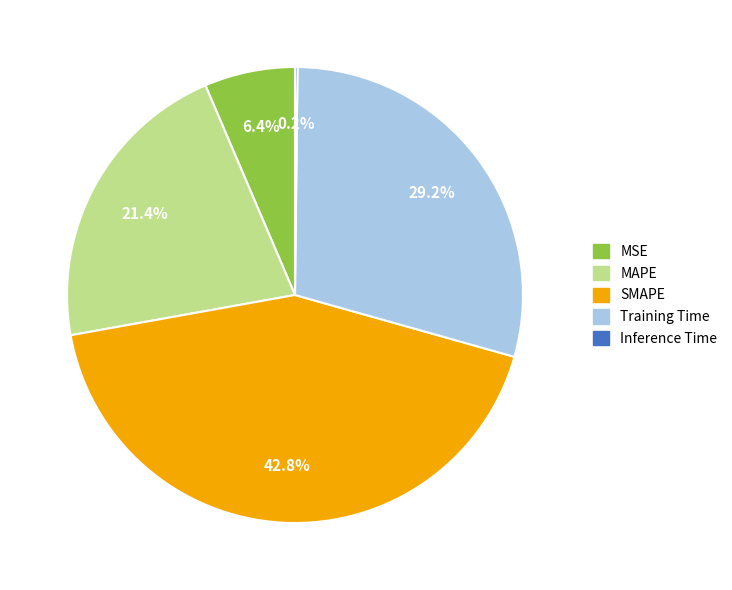

To the nearest percent, what portion does MSE represent?

6%